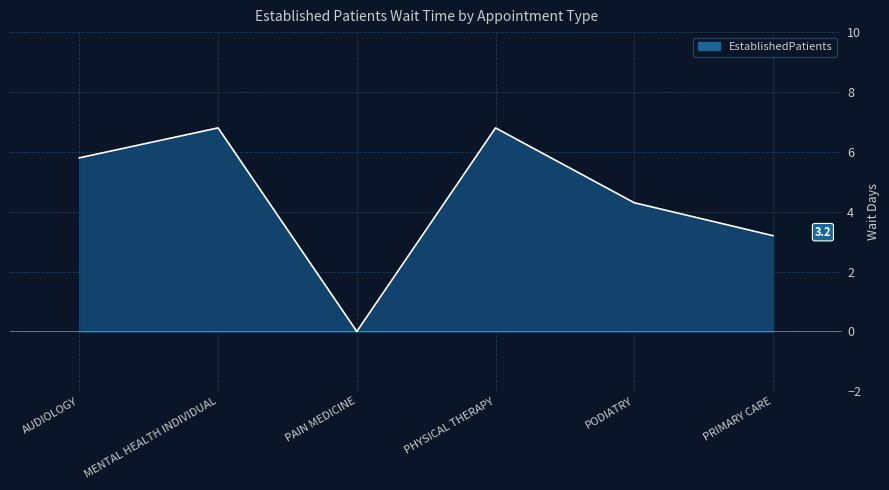

Where is the first local minimum?

PAIN MEDICINE